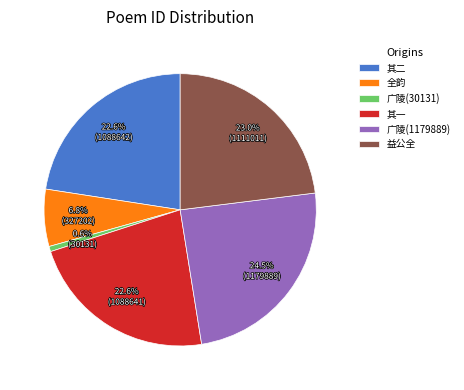

To the nearest percent, what is the average slice percentage?

17%